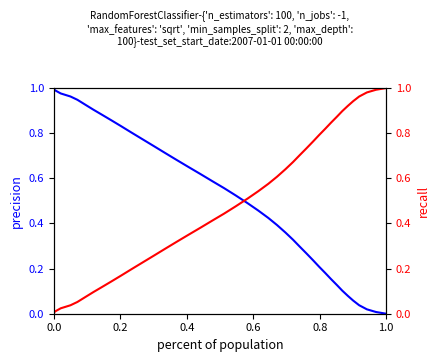

What is the value of the y (right) point at the 12th from the left?

0.2